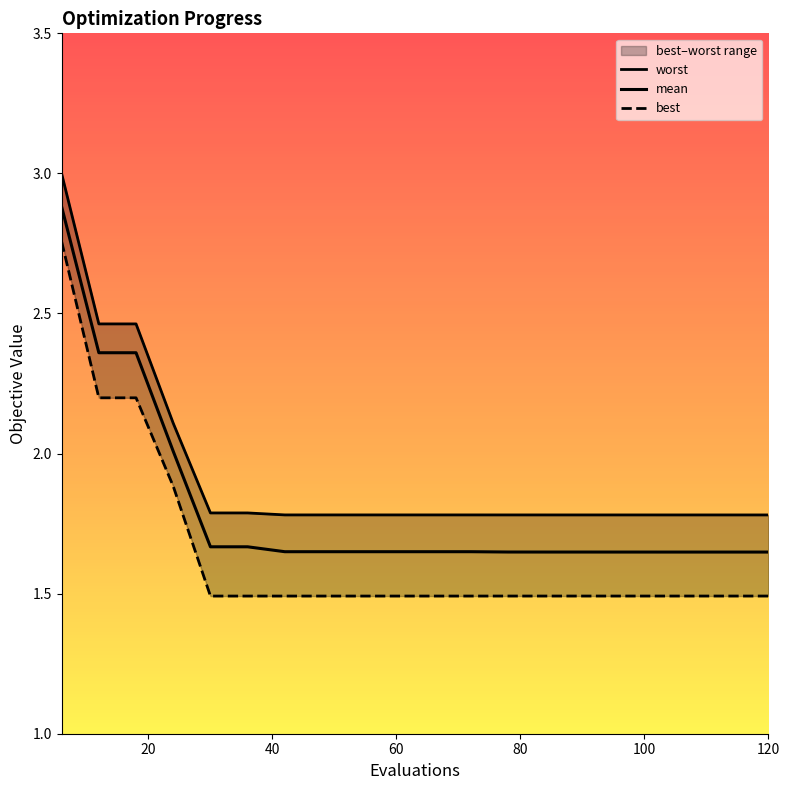

The value of mean at 120 is 1.1. True or false?

False